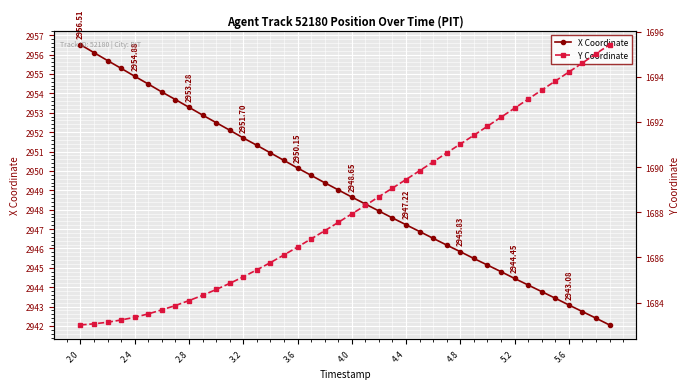

True or false: Y Coordinate and X Coordinate intersect in this chart.

False